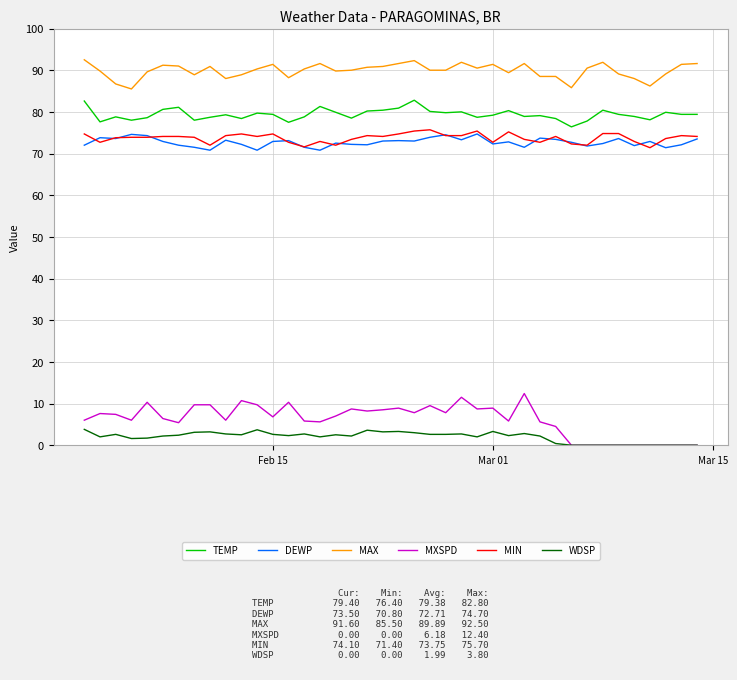

True or false: MXSPD and MIN intersect in this chart.

False